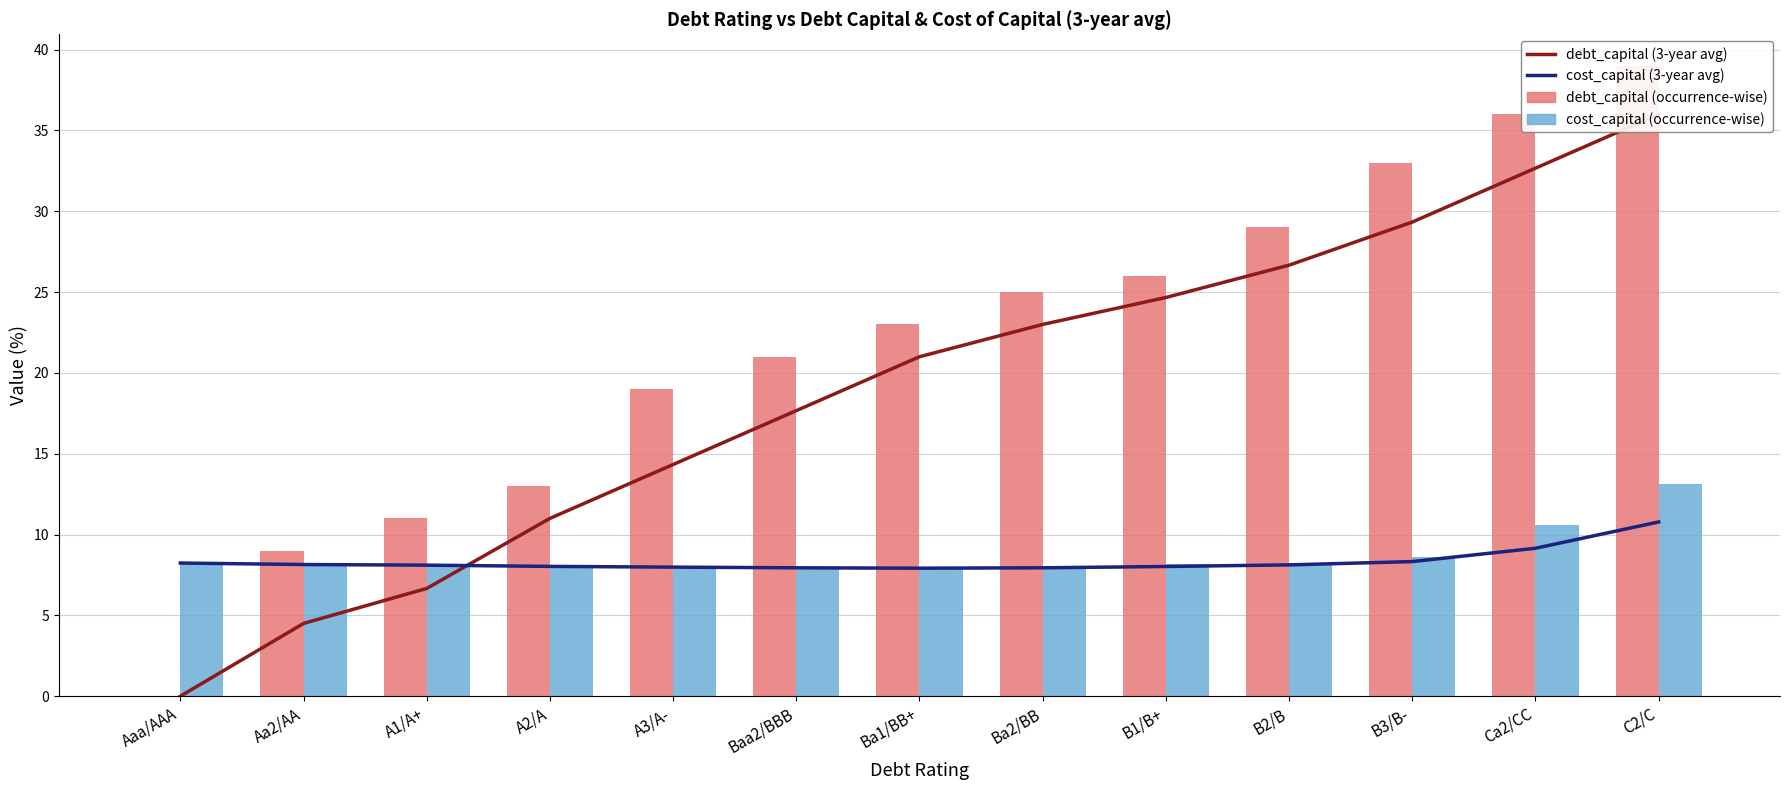

Is it true that debt_capital (3-year avg) equals 23.0 at Ba2/BB?

True